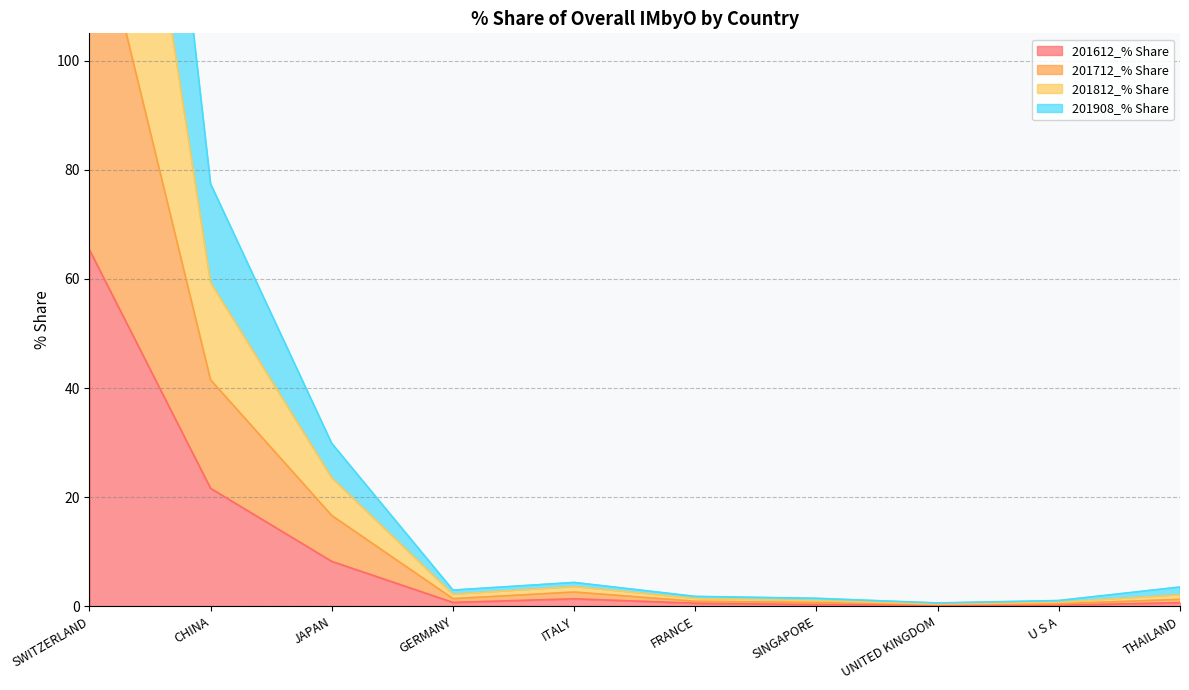

The value of 201612_% Share at CHINA is 9.3. True or false?

False